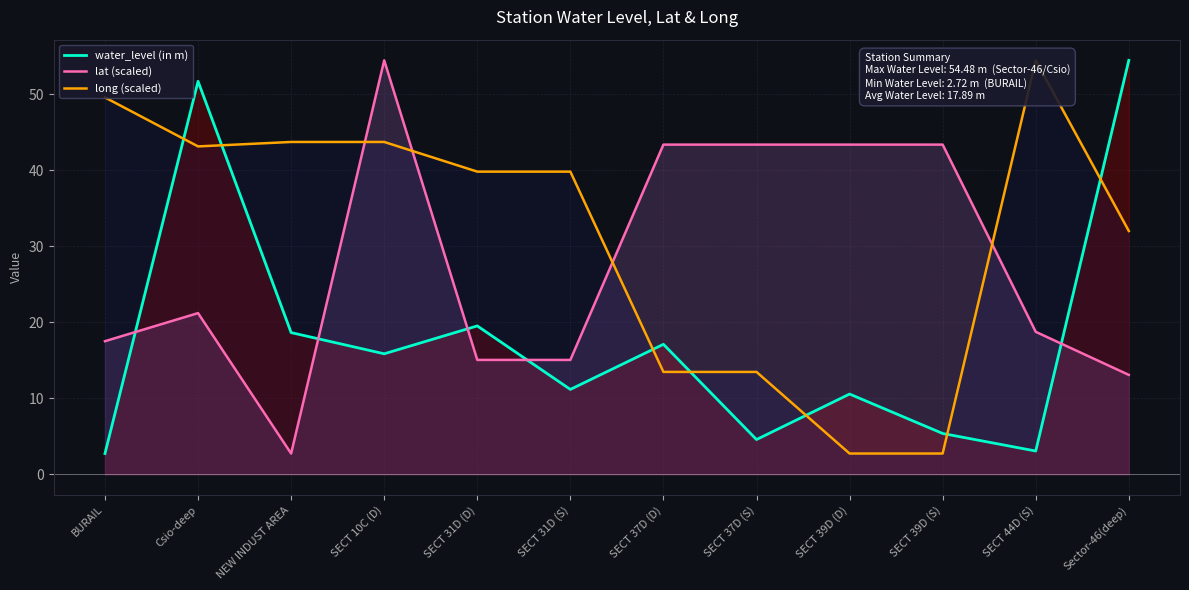

Which series ends up on top after the final intersection of water_level (in m) and long (scaled)?

water_level (in m)